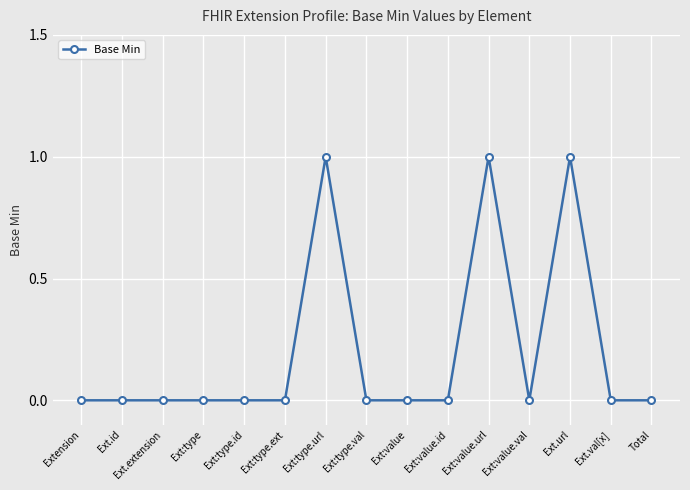

The value at Ext.extension is 0. True or false?

True